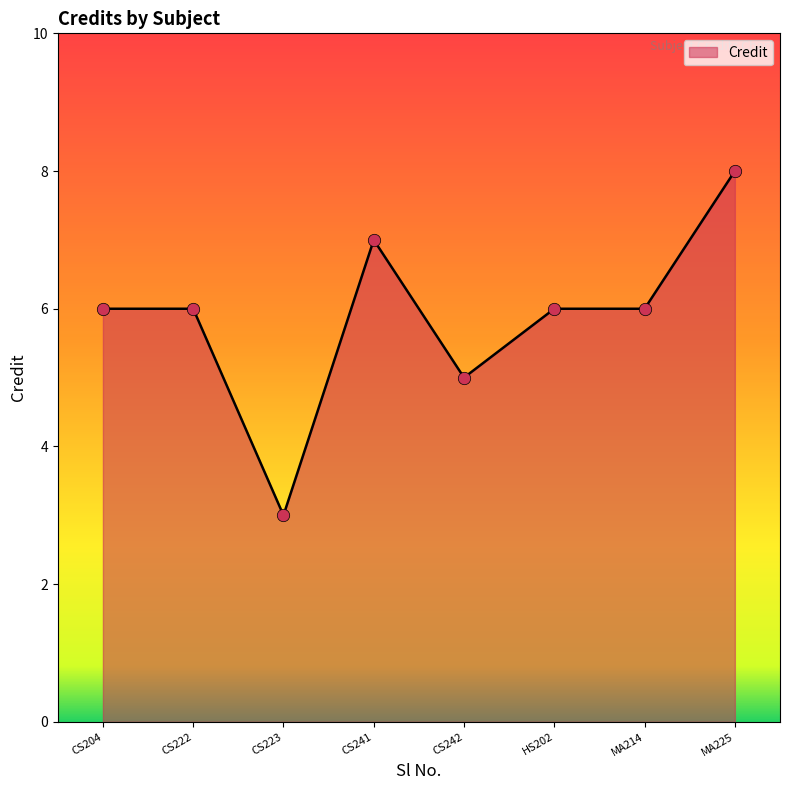

What is the change in value from MA214 to MA225?

+2